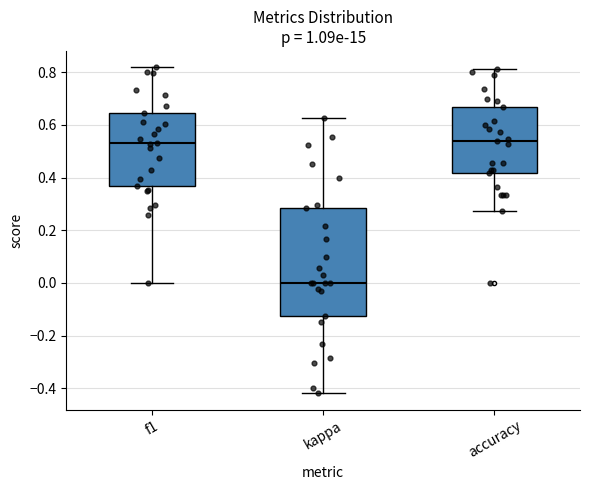

Reading left to right, read every box against the y-axis: the position of its median line, the range the box covers, and the ends of its whiskers. The values are not printed on the chart, so give them approximately, as read against the axis.

f1: median 0.54, box 0.36 to 0.64, whiskers 0.00 to 0.82
kappa: median 0.00, box -0.12 to 0.28, whiskers -0.42 to 0.62
accuracy: median 0.54, box 0.42 to 0.66, whiskers 0.28 to 0.82